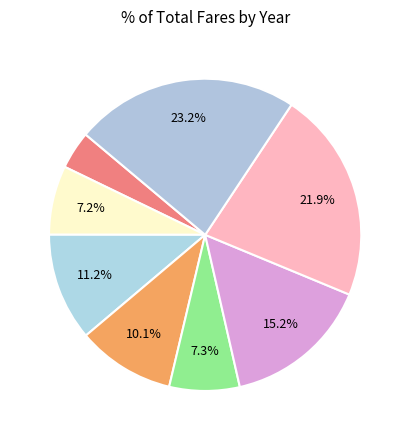

How many slices are in this pie chart?

8